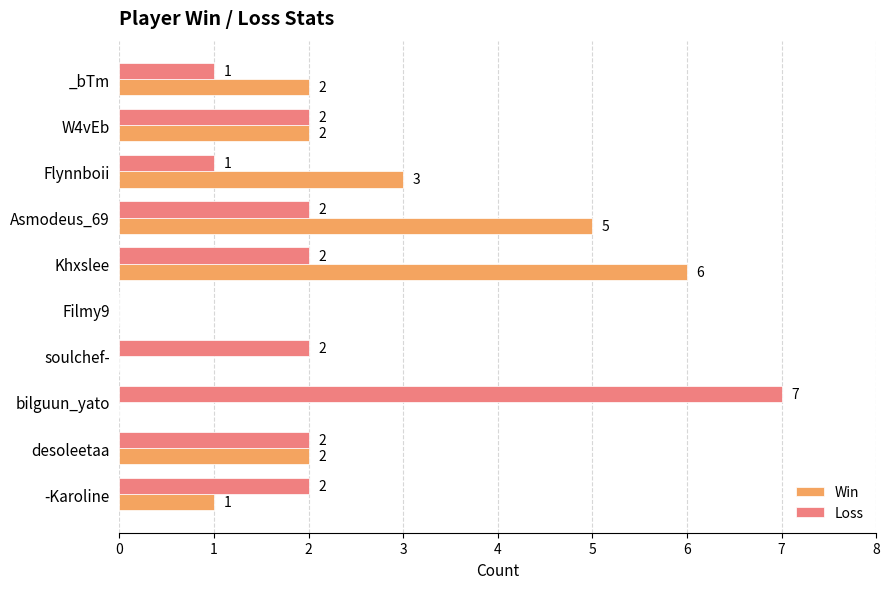

At which label is Win closest to 3?

Flynnboii